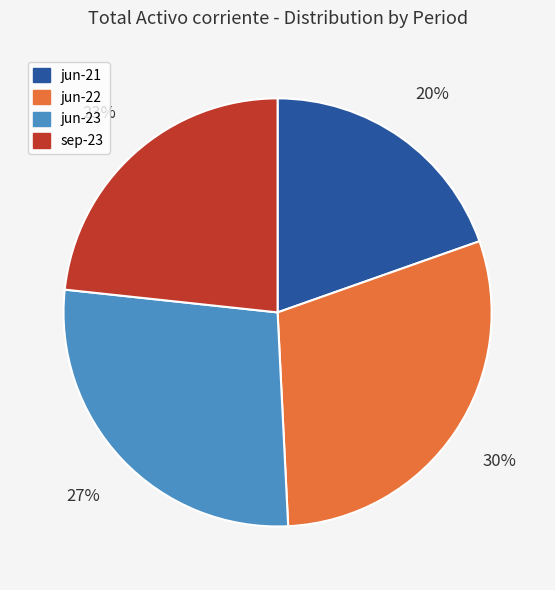

Rank the categories by value from highest to lowest.

jun-22, jun-23, sep-23, jun-21